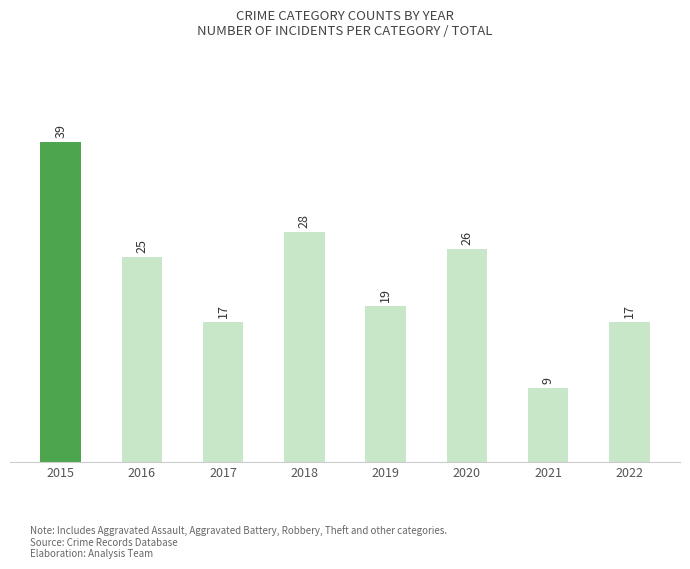

The value at 2015 is 39. True or false?

True